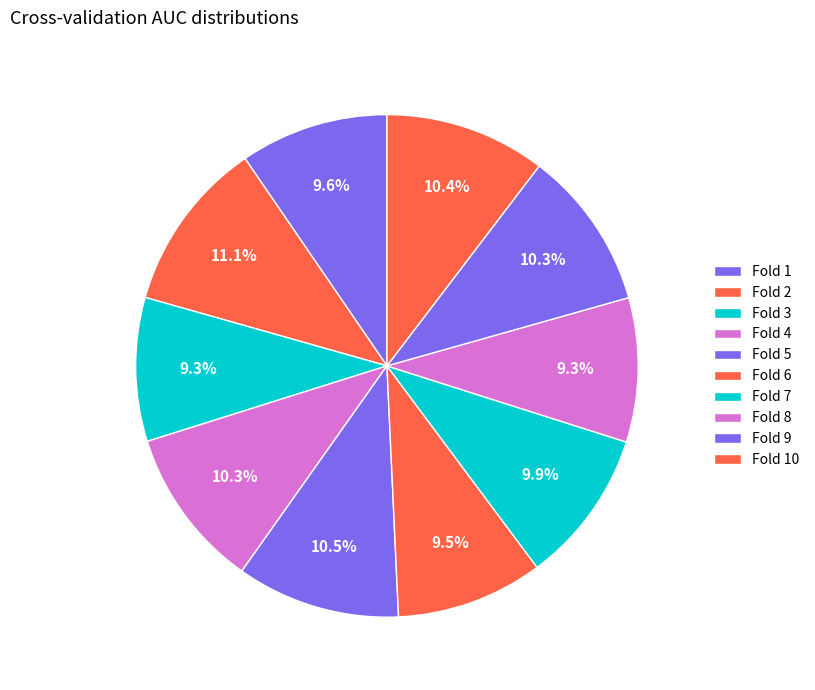

Count the number of slices in the pie.

10